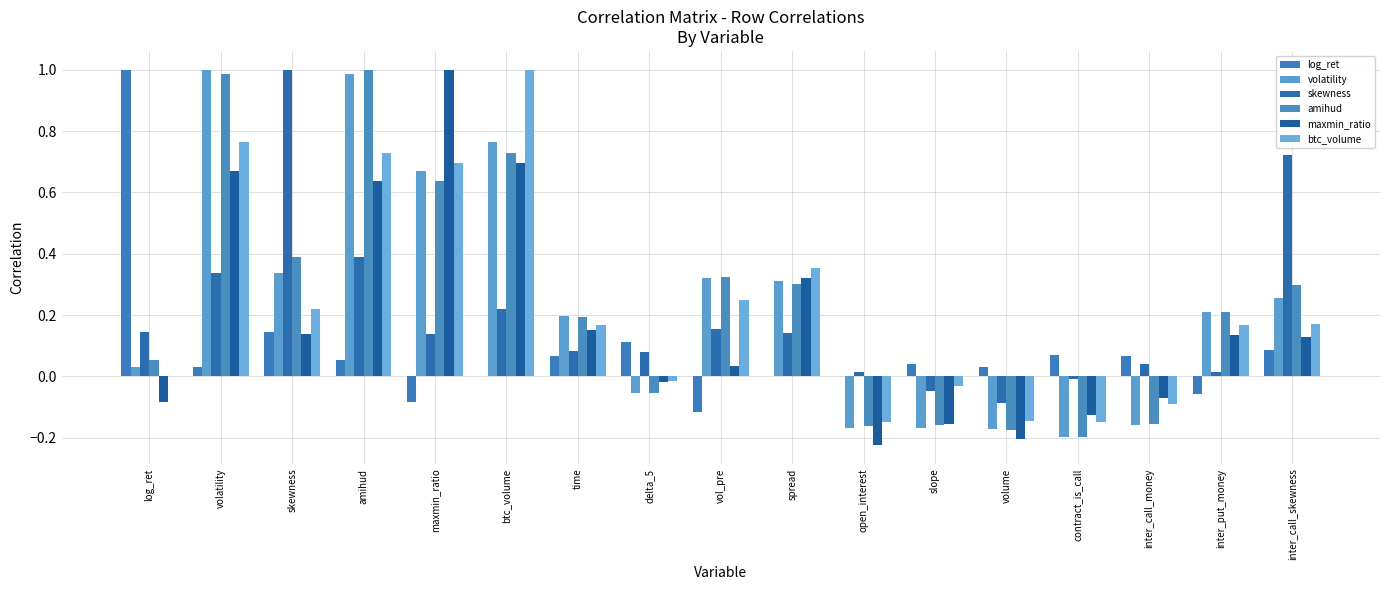

Are the bars grouped side by side (vs. stacked)?

Yes